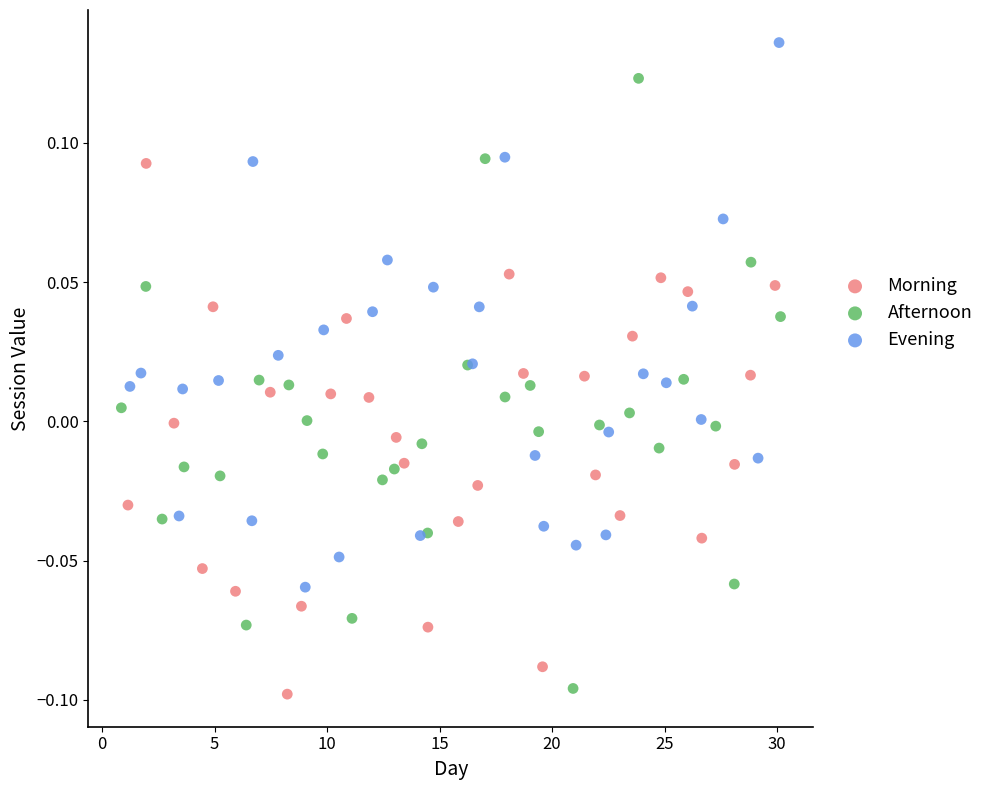

Which series has the largest Y range (max minus min)?

Afternoon